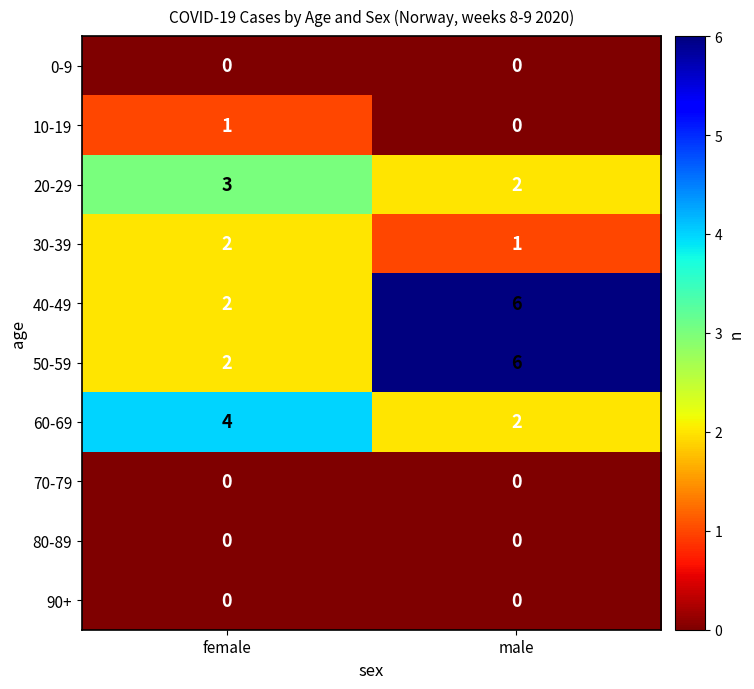

What is the sum of the 60-69 values at female and male?

6